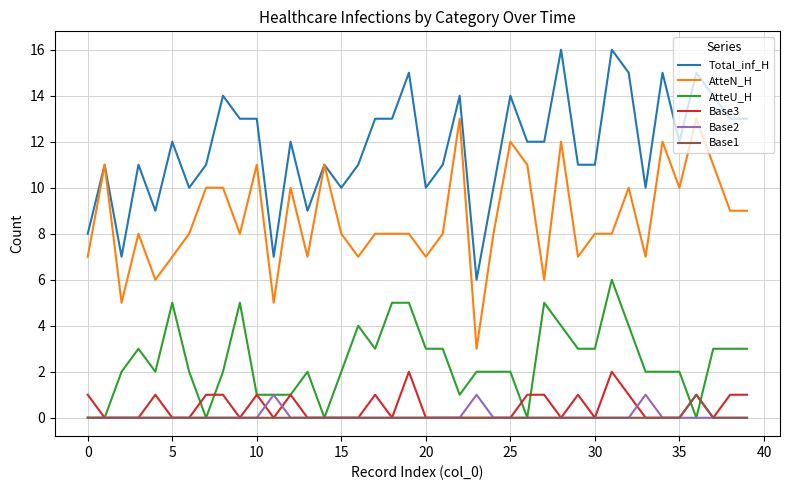

What is the difference between the maximum and second lowest values in the Total_inf_H series?

9